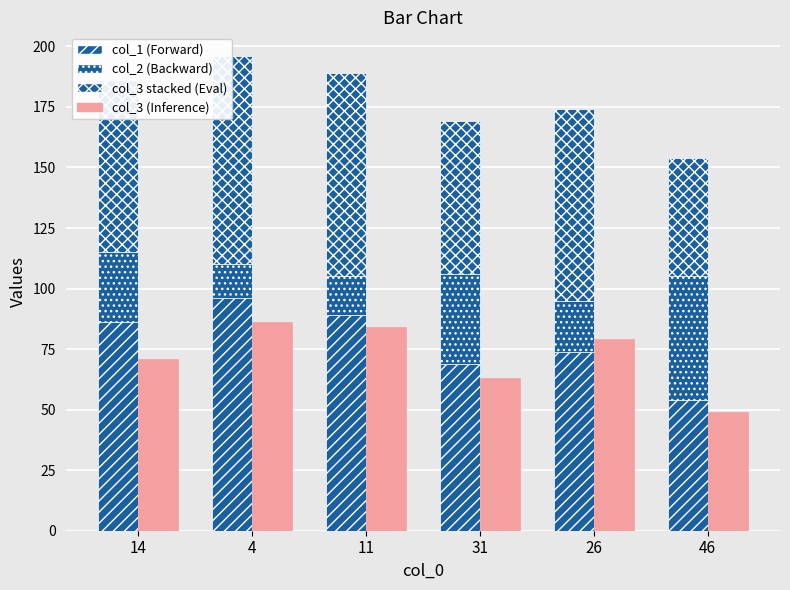

What is the minimum value shown in the chart?

14